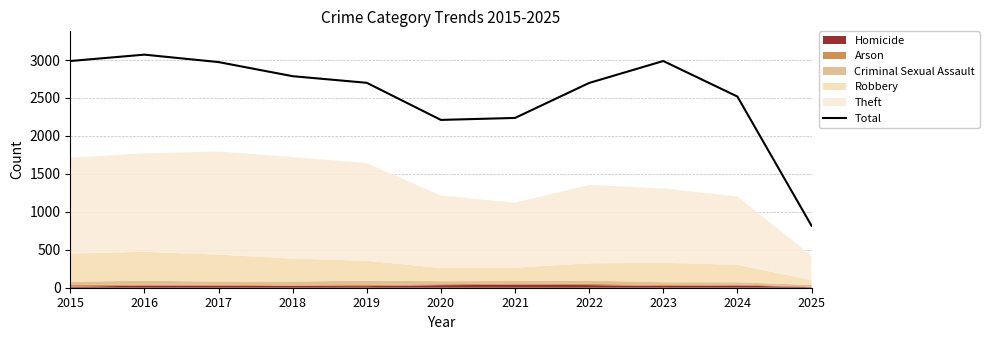

Which label corresponds to the largest value in the chart?

2016